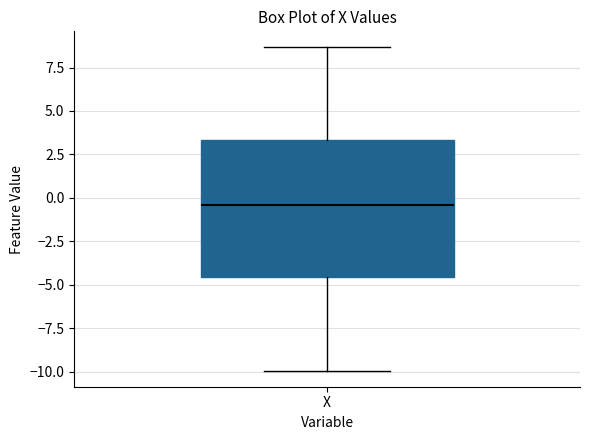

Read this box plot against the y-axis: the position of the median line, the range covered by the box, and the ends of both whiskers. The values are not printed on the chart, so give them approximately, as read against the axis.

median -0.5, box -4.5 to 3.5, whiskers -10.0 to 8.5